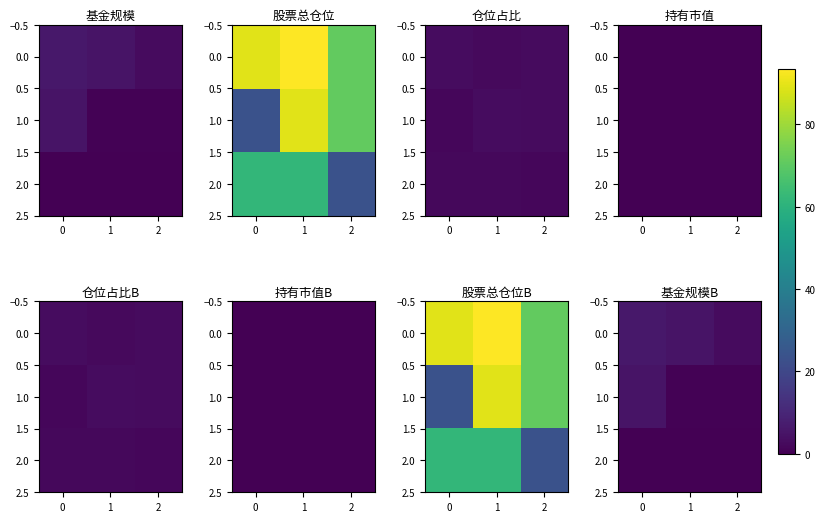

At how many categories does at least one series exceed 0?

3